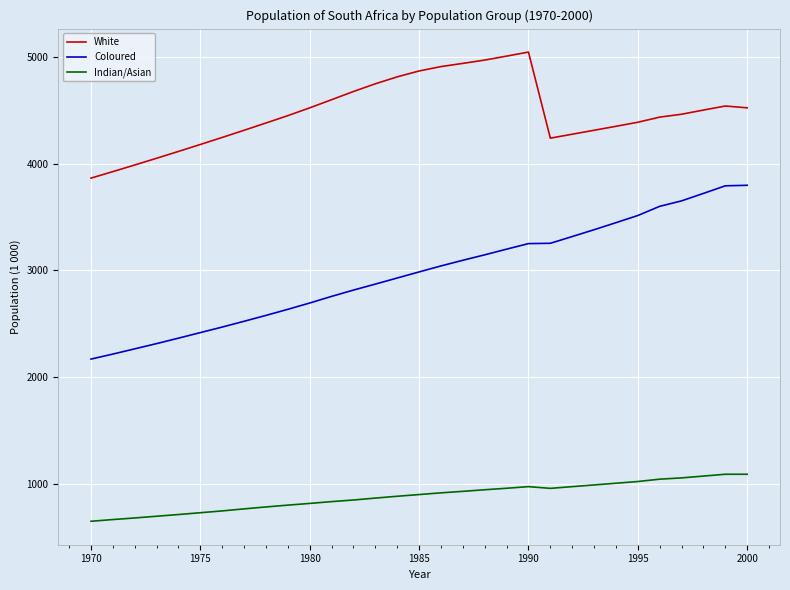

At how many categories does at least one series exceed 2261?

31